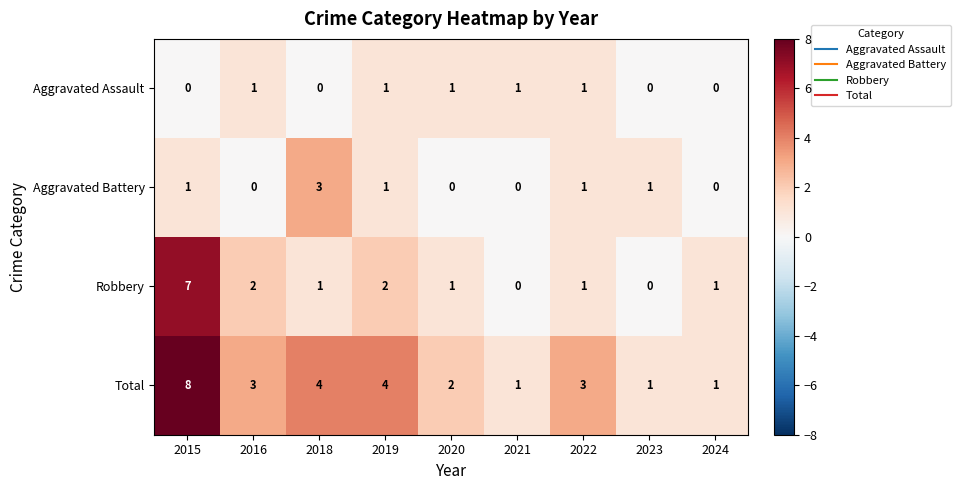

The Aggravated Battery series shows 0 at 2016. True or false?

True